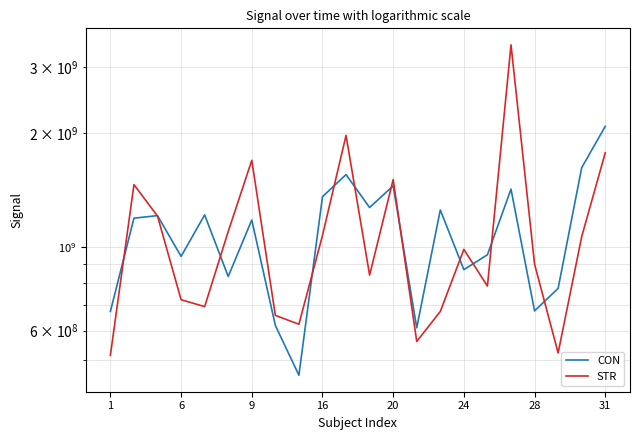

What is the label of the 2nd point from the left?

6